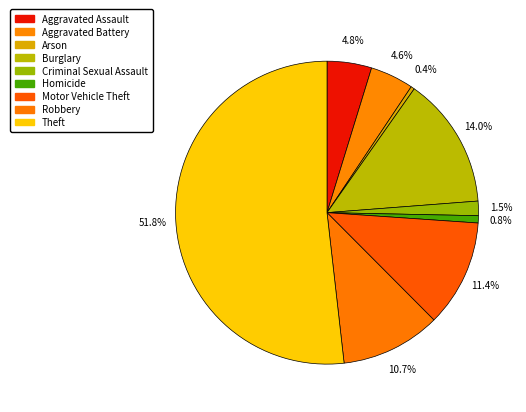

The Motor Vehicle Theft slice represents 1% of the pie. True or false?

False